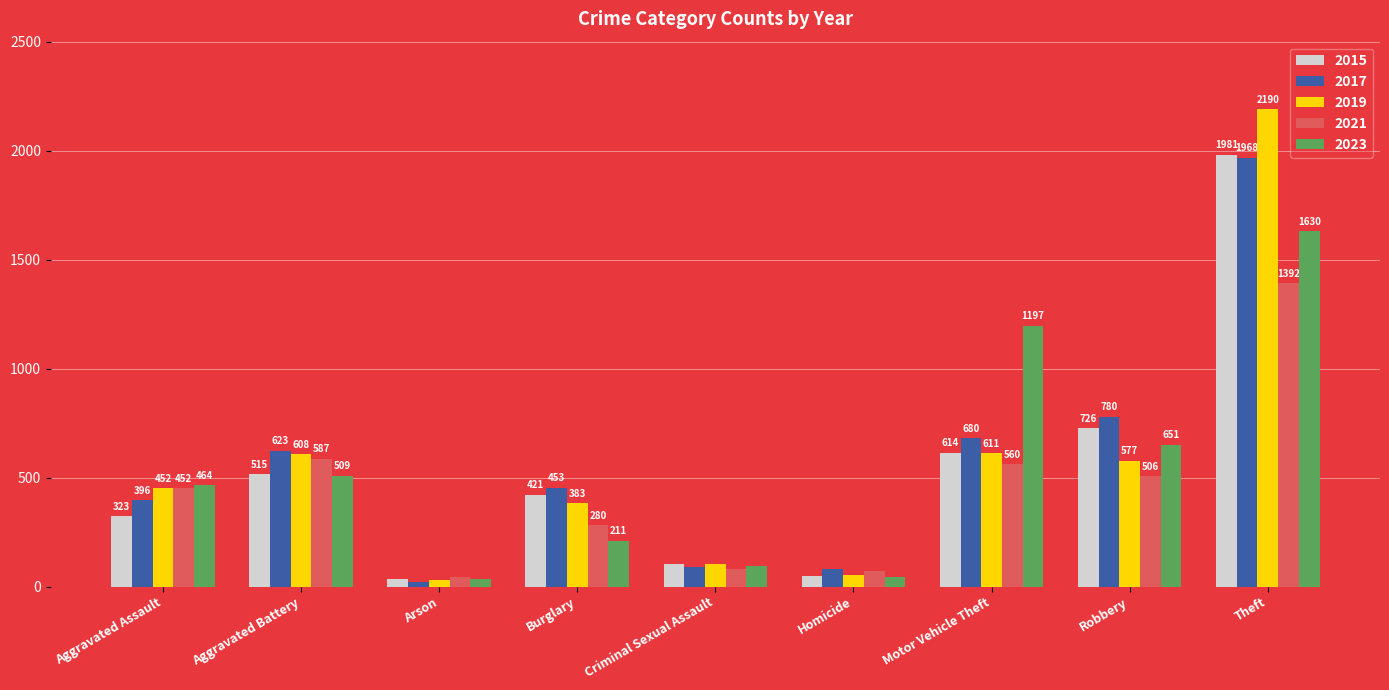

What is the minimum value shown in the chart?

23